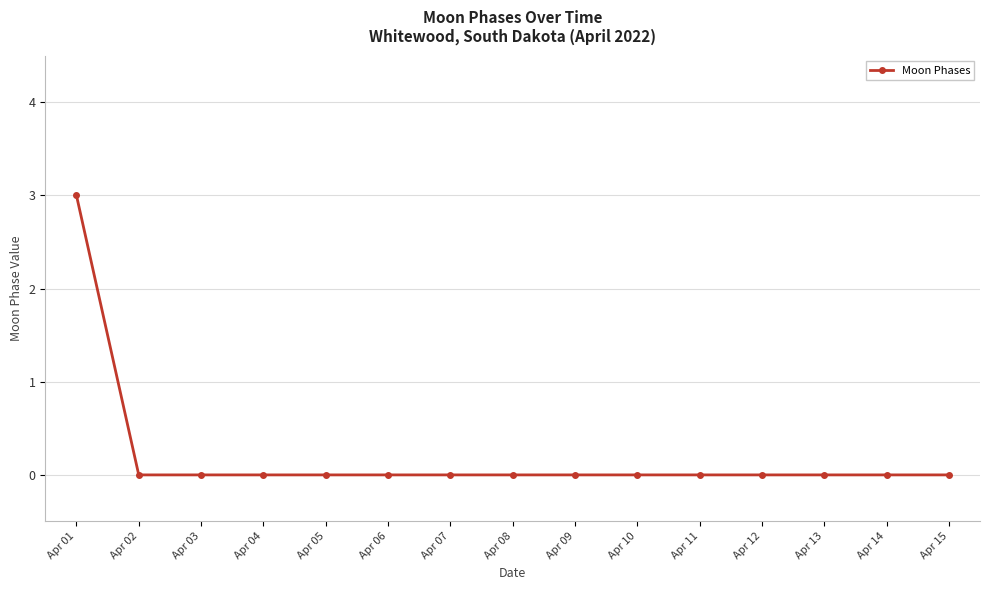

Which category has the highest value across all series?

Apr 01